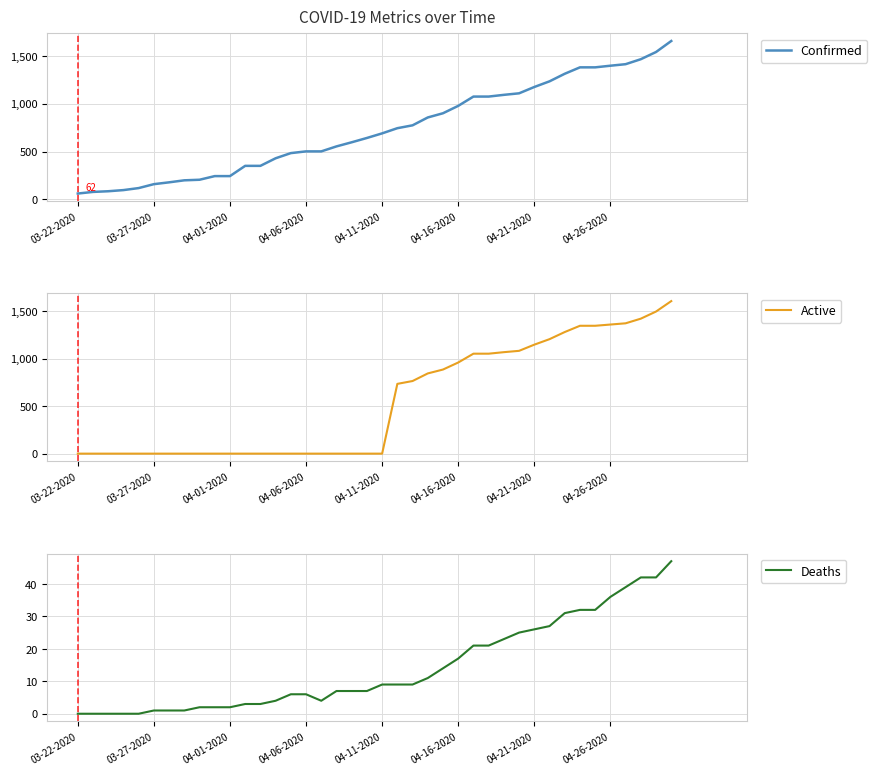

True or false: Deaths has more than 1 interior local peaks.

False